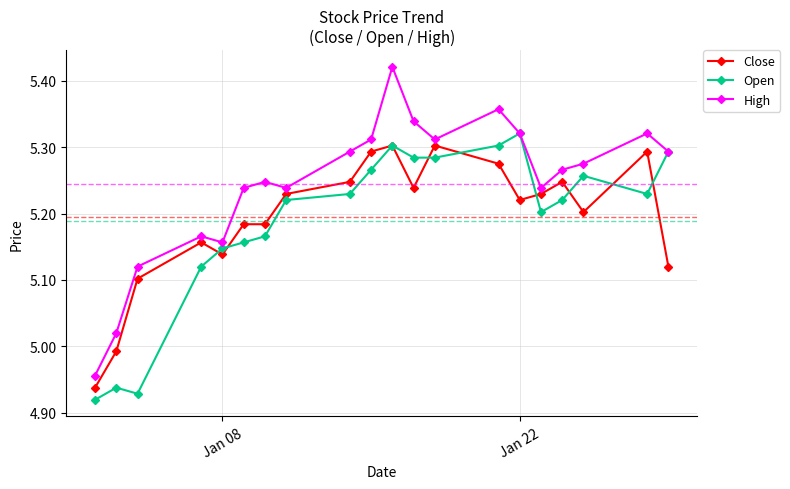

Which series has the largest range (max minus min)?

High